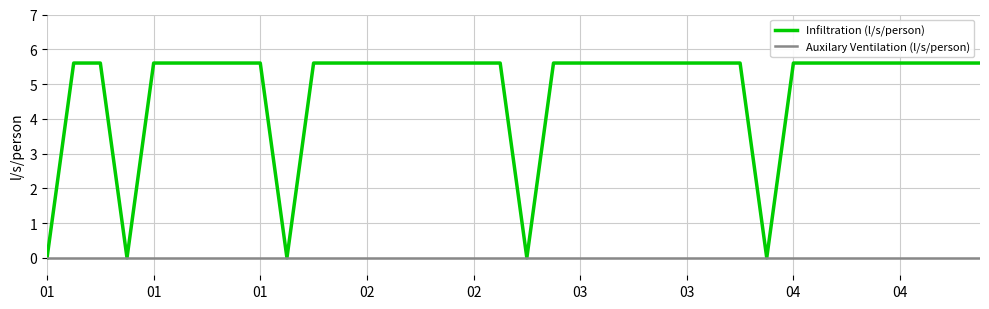

List the series in order of their overall mean, lowest first.

Auxilary Ventilation (l/s/person), Infiltration (l/s/person)